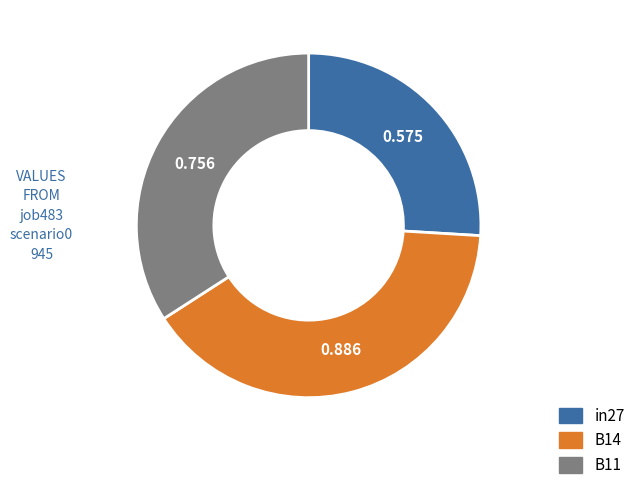

Is it true that B14 is 47% of the pie?

False